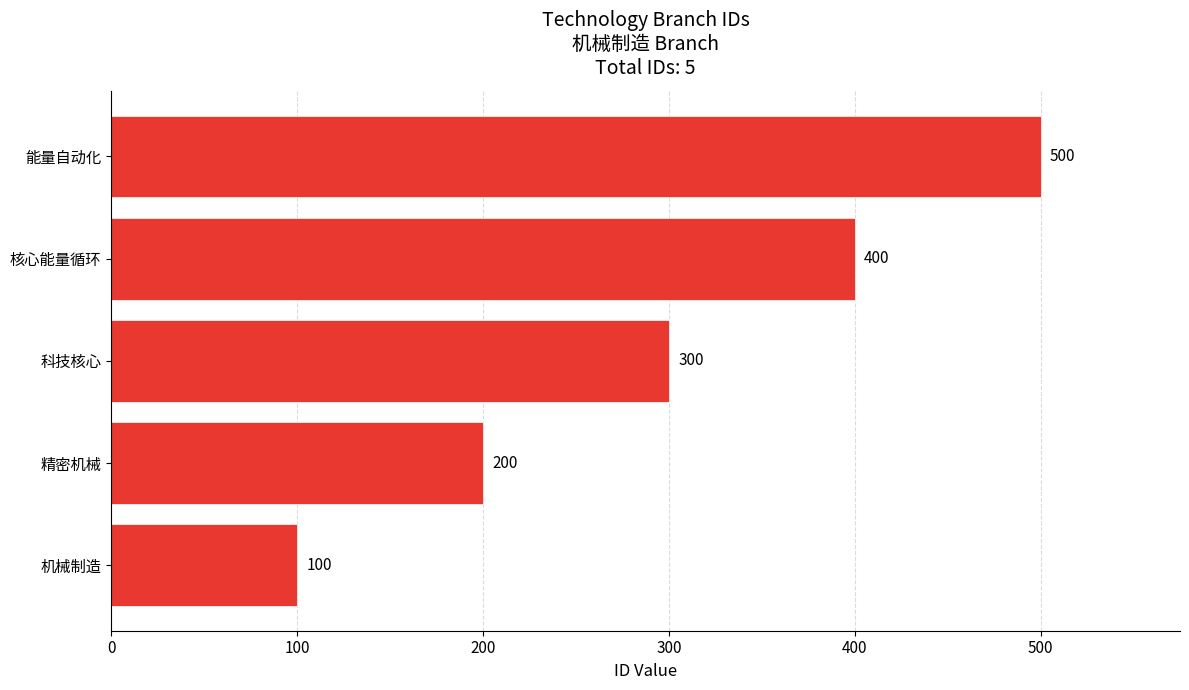

Reading bottom to top, list all the values displayed in this chart.

机械制造=100	精密机械=200	科技核心=300	核心能量循环=400	能量自动化=500